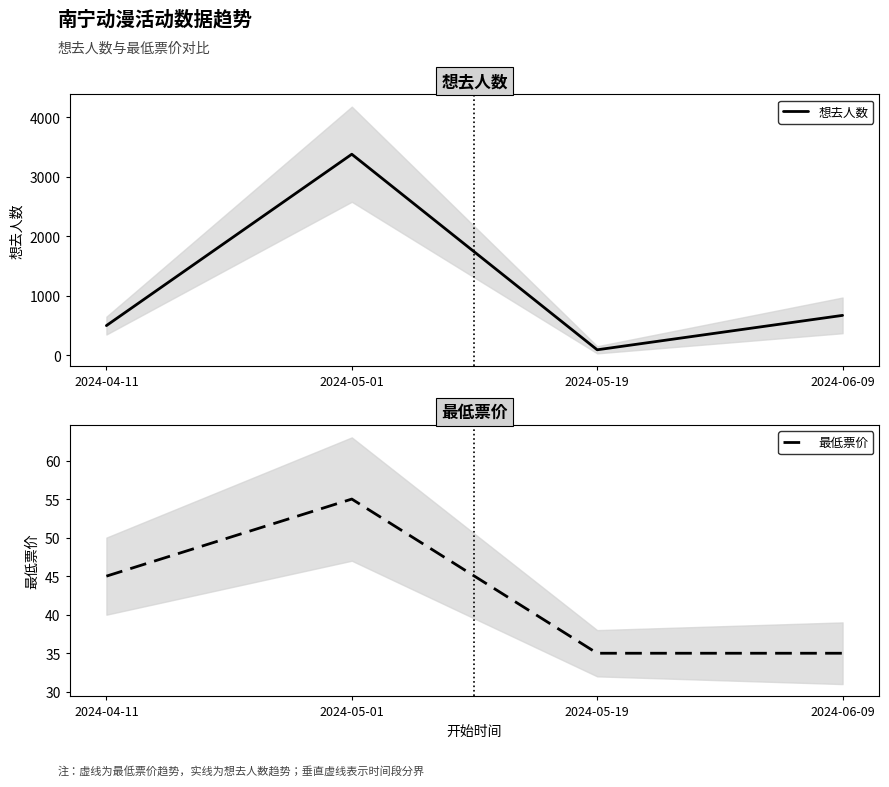

The 想去人数 series shows 3381 at 2024-05-01. True or false?

True